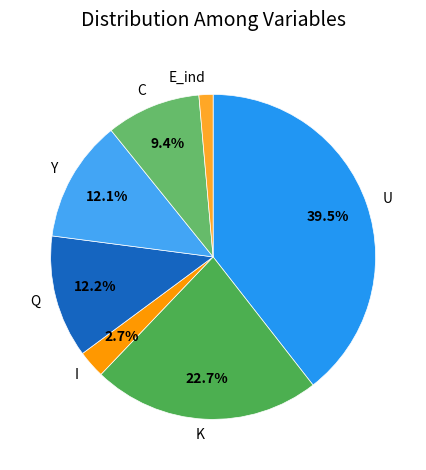

Is the sum of U and I greater than half?

No